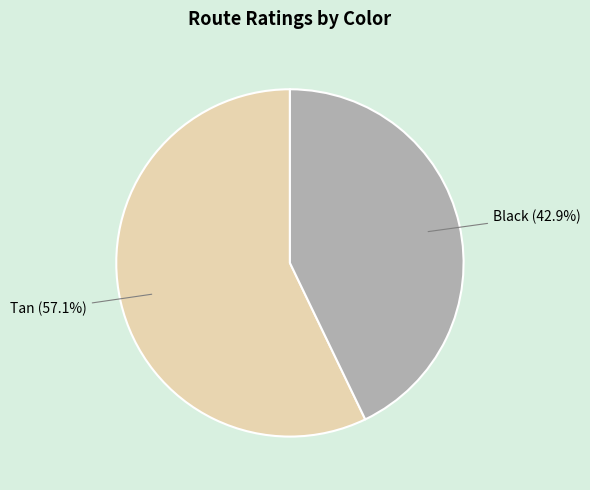

To the nearest percent, what is the combined percentage of Tan and Black?

100%